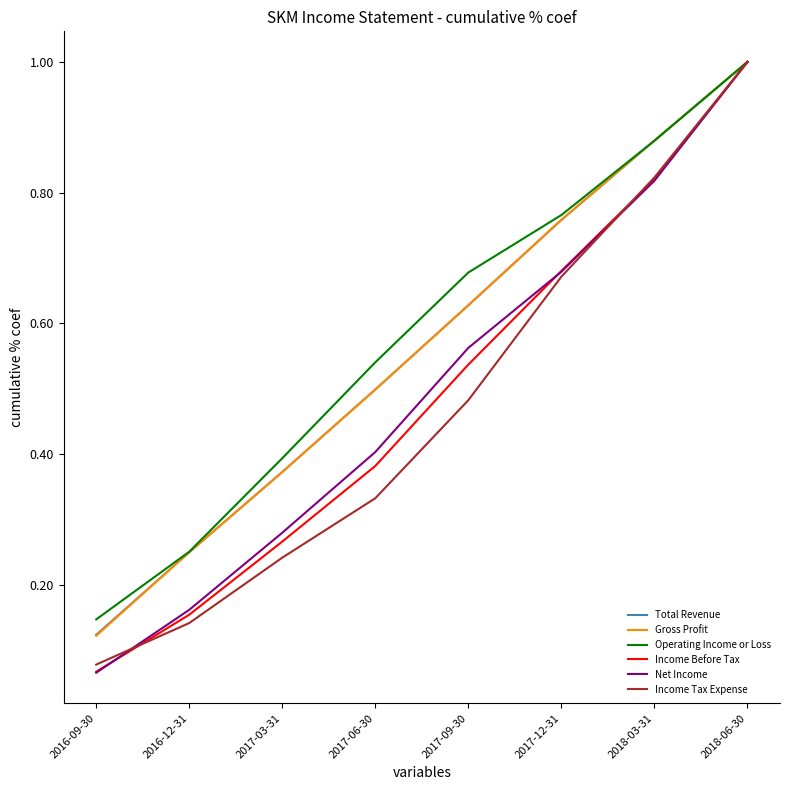

The value of Net Income at 2017-03-31 is 0.5. True or false?

False